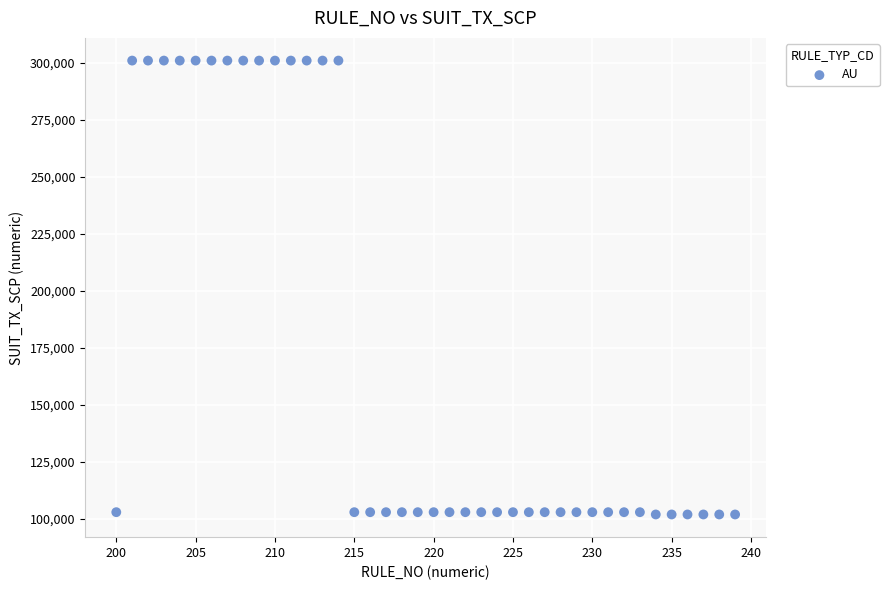

What is the range of Y values (max minus min)?

199000